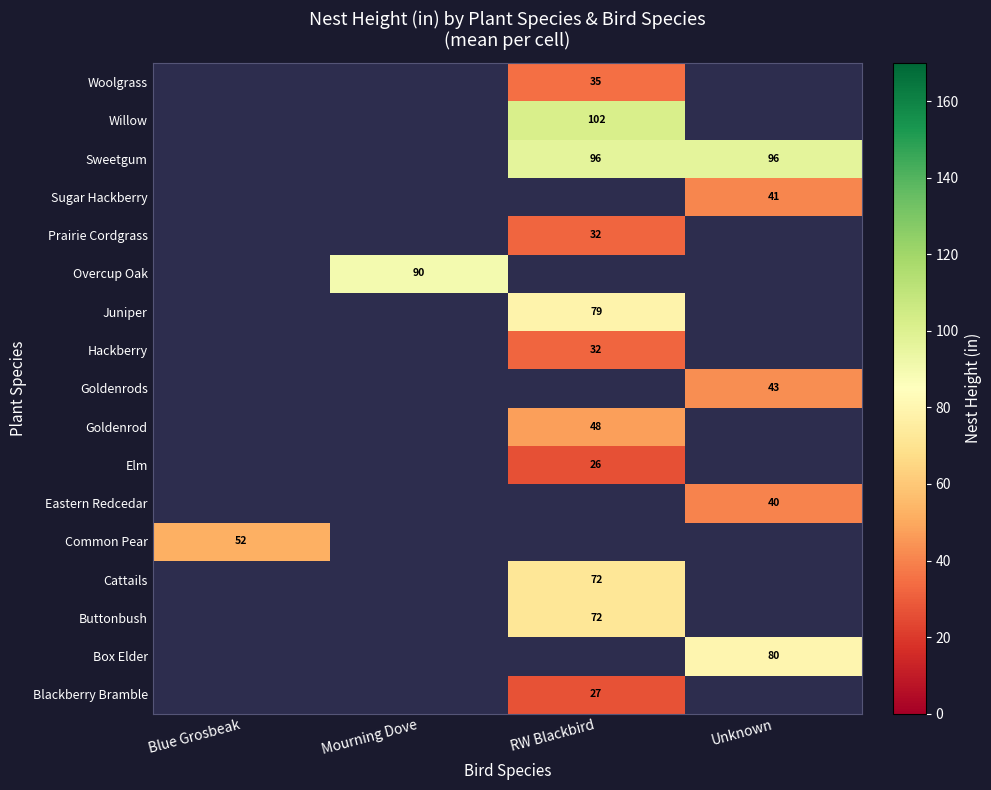

What is the spread (max minus min) of values at RW Blackbird?

76.2